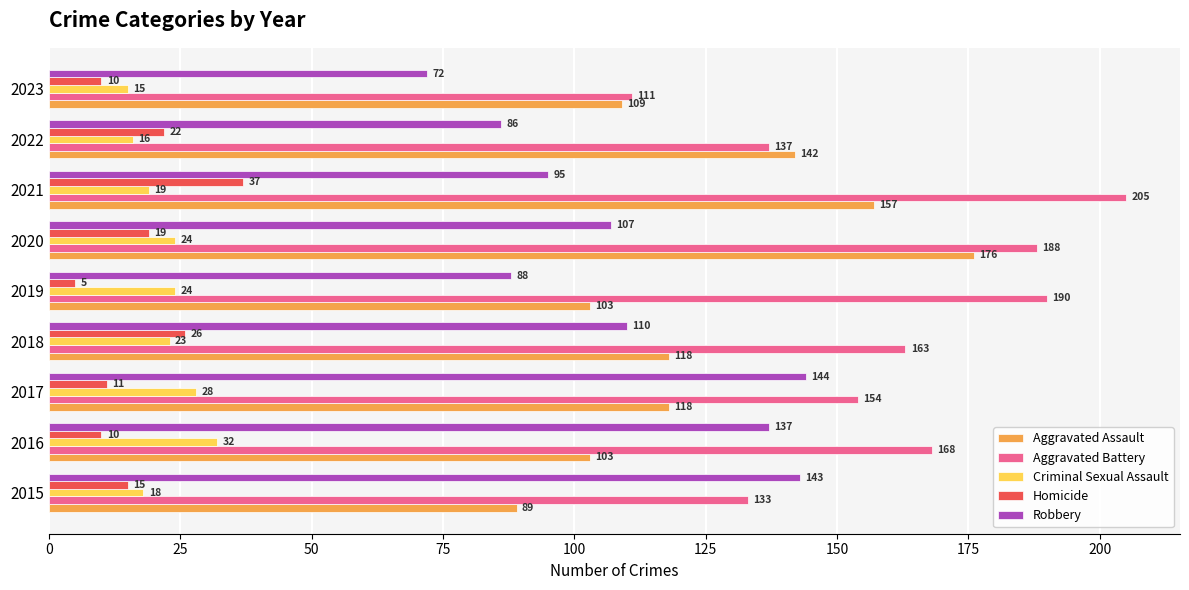

What is the total value across all series at 2018?

440